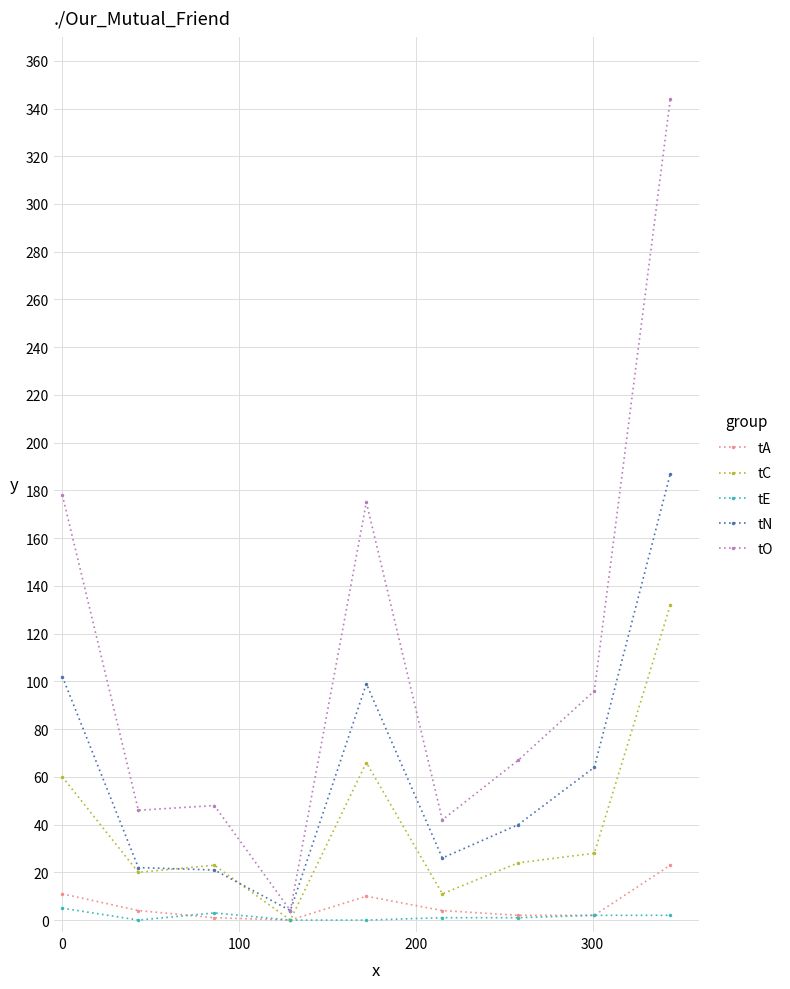

Which series has the largest range (max minus min)?

tO